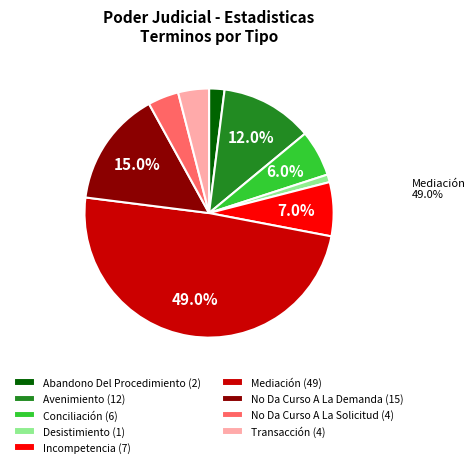

How many segments does this pie chart have?

9